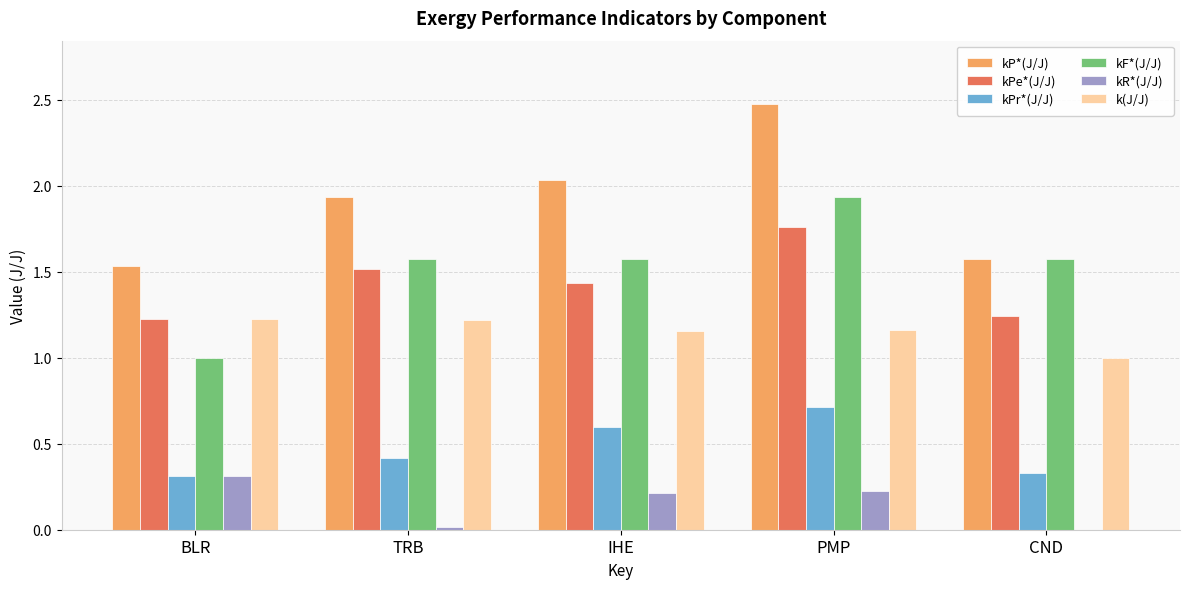

At which category is the sum across all series the highest?

PMP